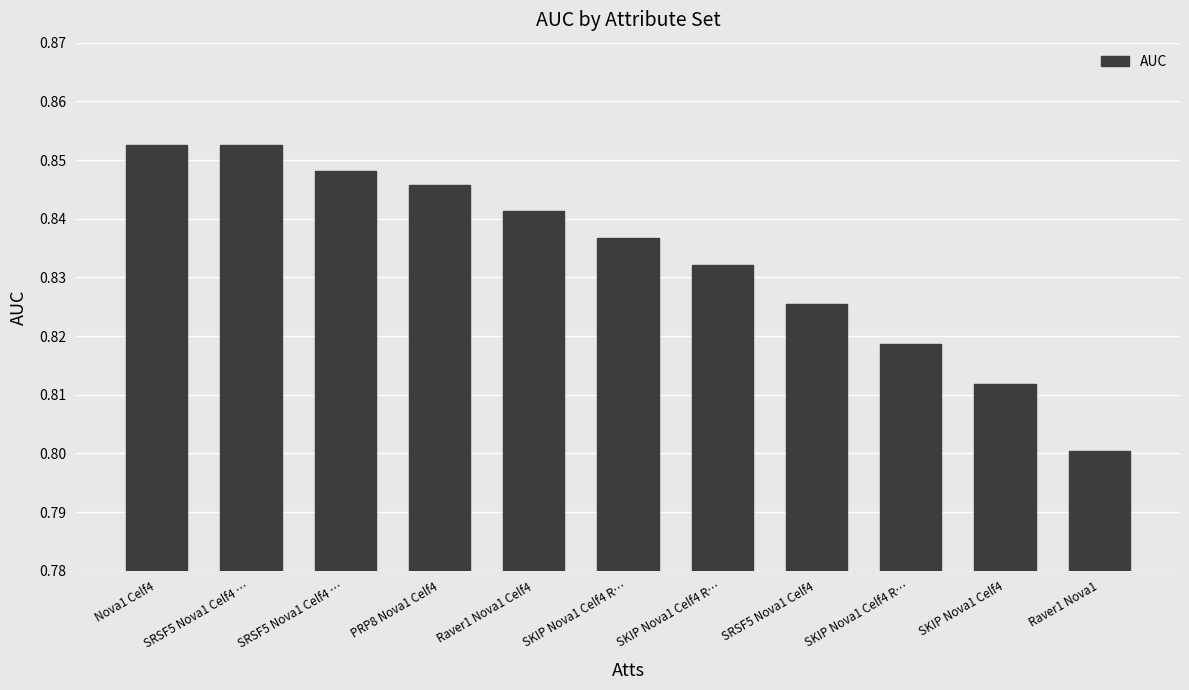

How many values are between 0 and 1?

11